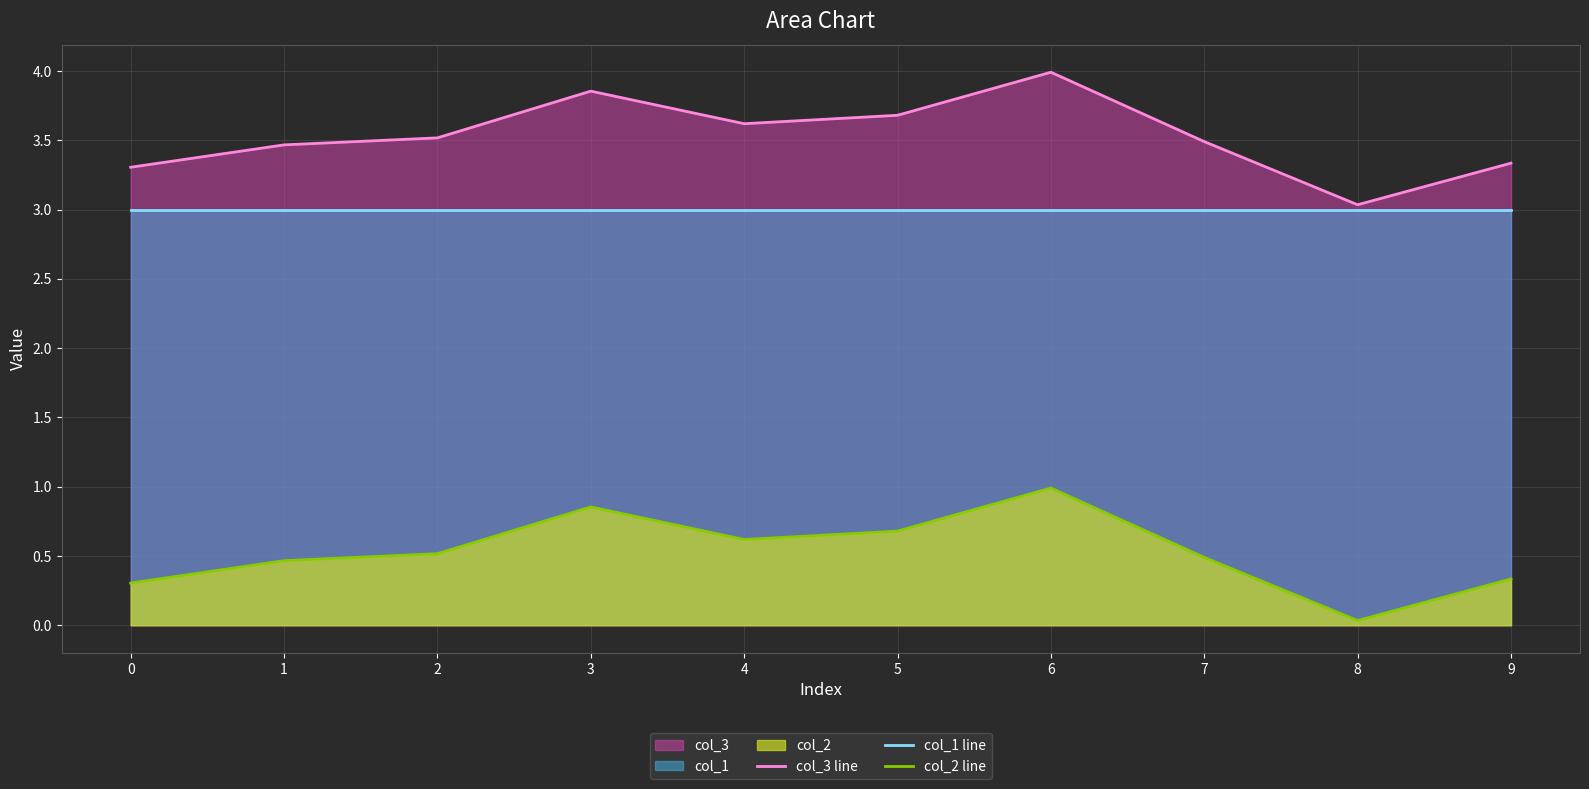

At which category is the sum across all series the highest?

6